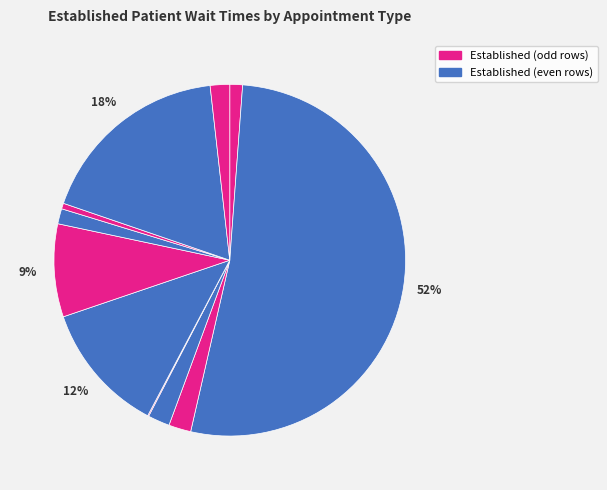

Is there a majority slice in this chart?

Yes